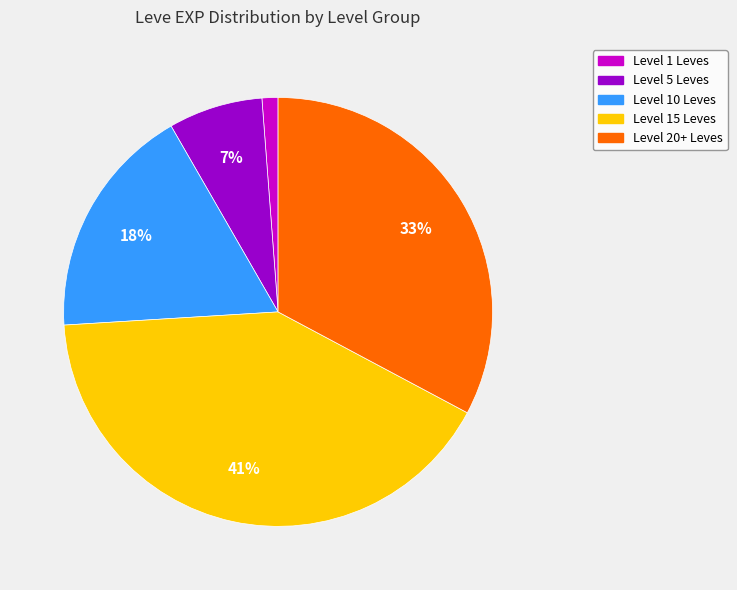

To the nearest percent, what is the difference between the largest and smallest slice percentages?

40%